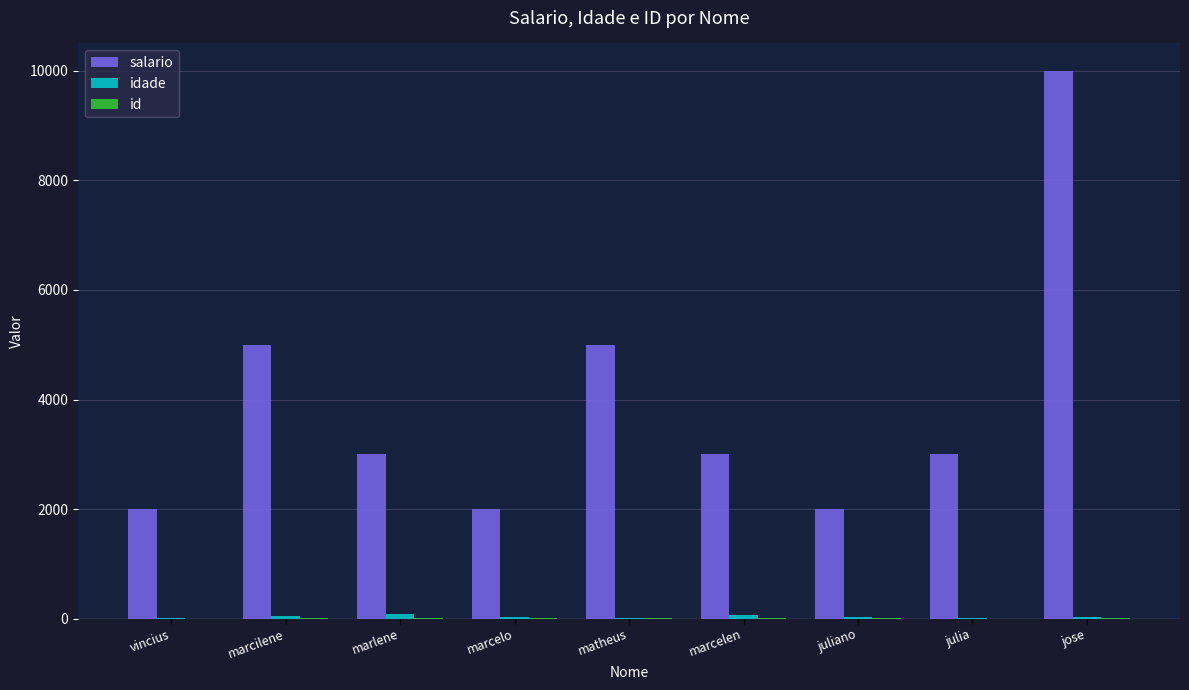

Which series has the largest total across all categories?

salario